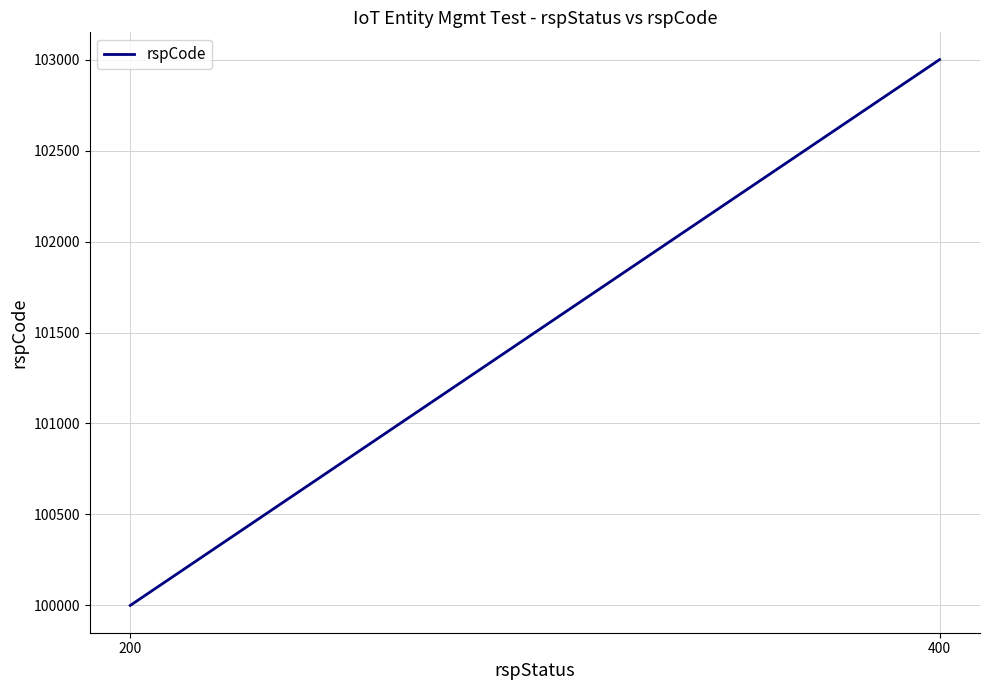

The value at 200 is 55587. True or false?

False